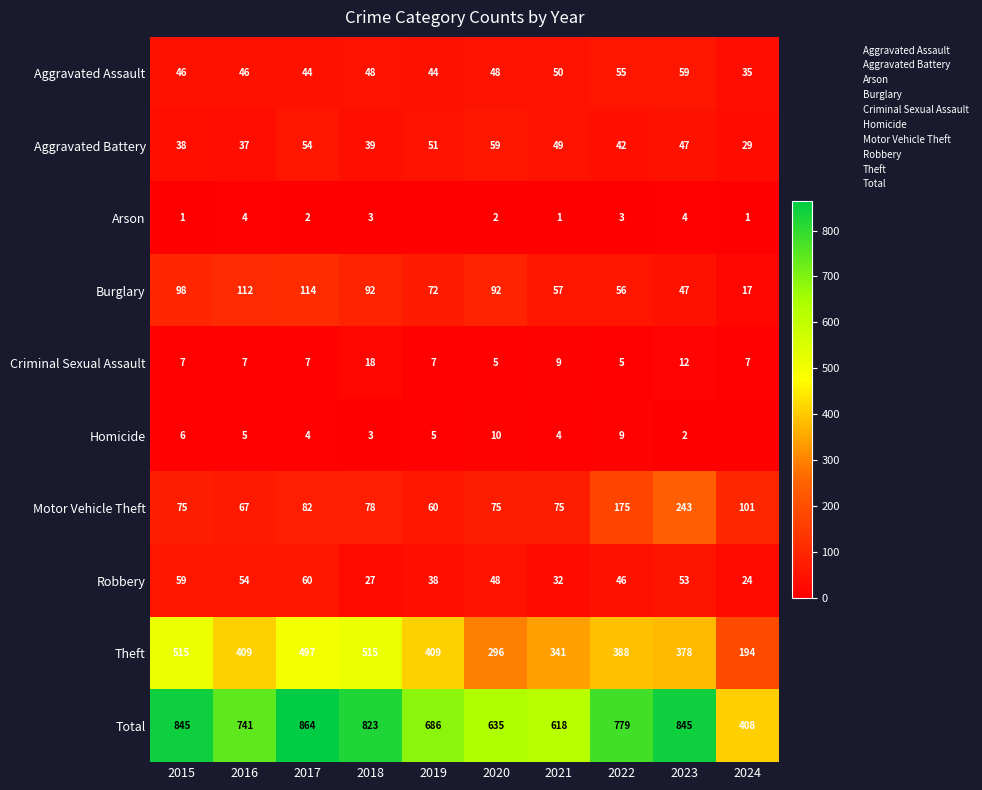

What is the difference between the highest and lowest values at 2023?

843